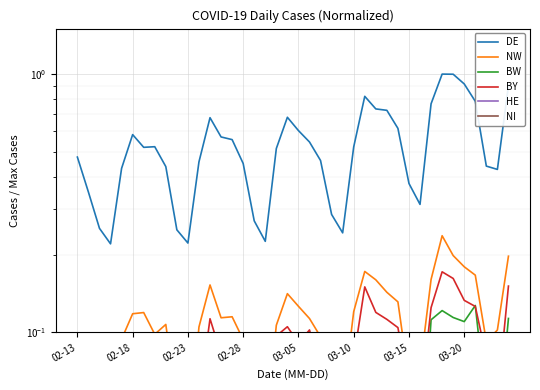

What is the difference between the second highest and minimum values in the BY series?

0.1